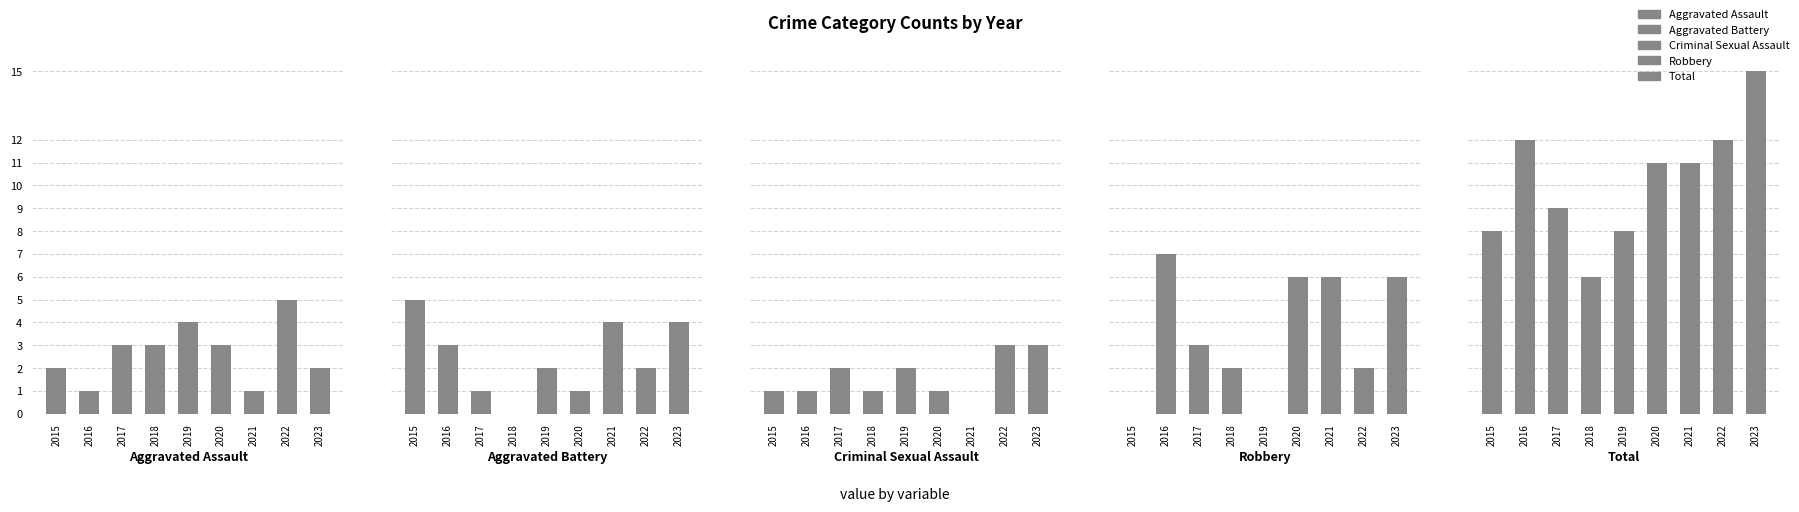

What is the maximum value for Aggravated Assault?

5